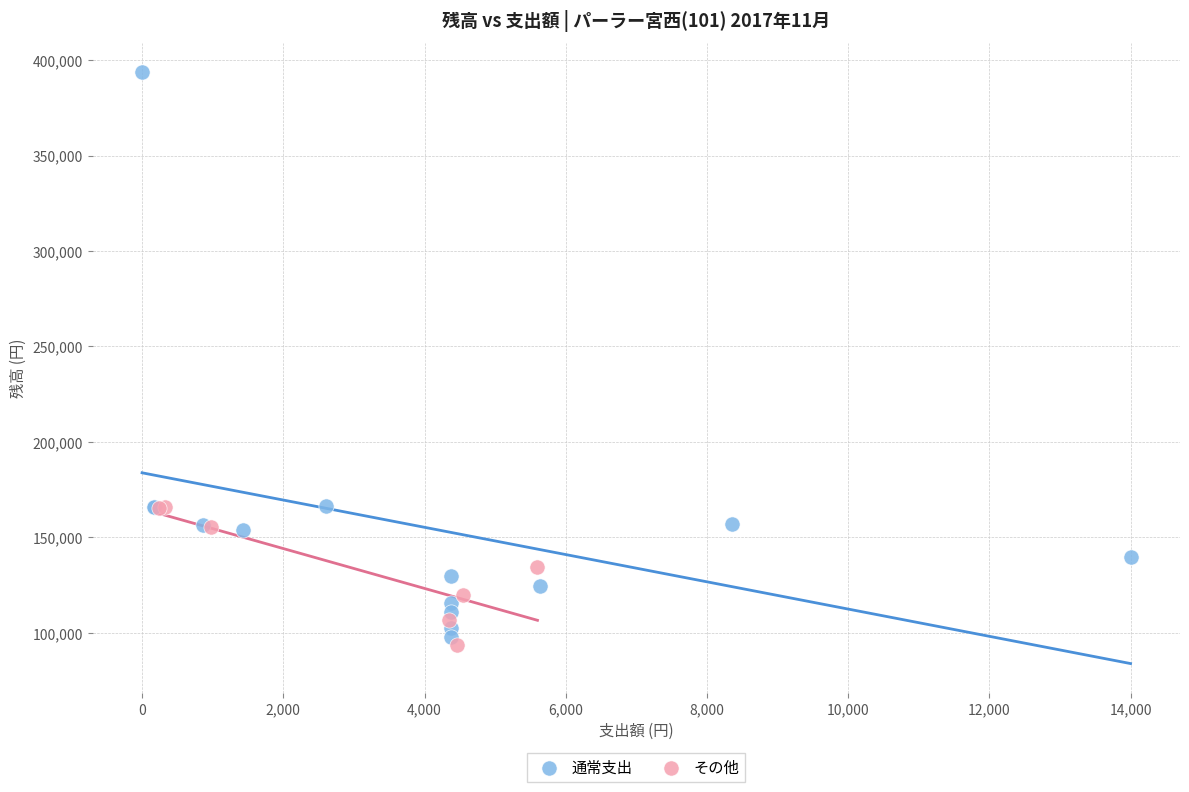

Which series reaches the maximum Y coordinate?

通常支出